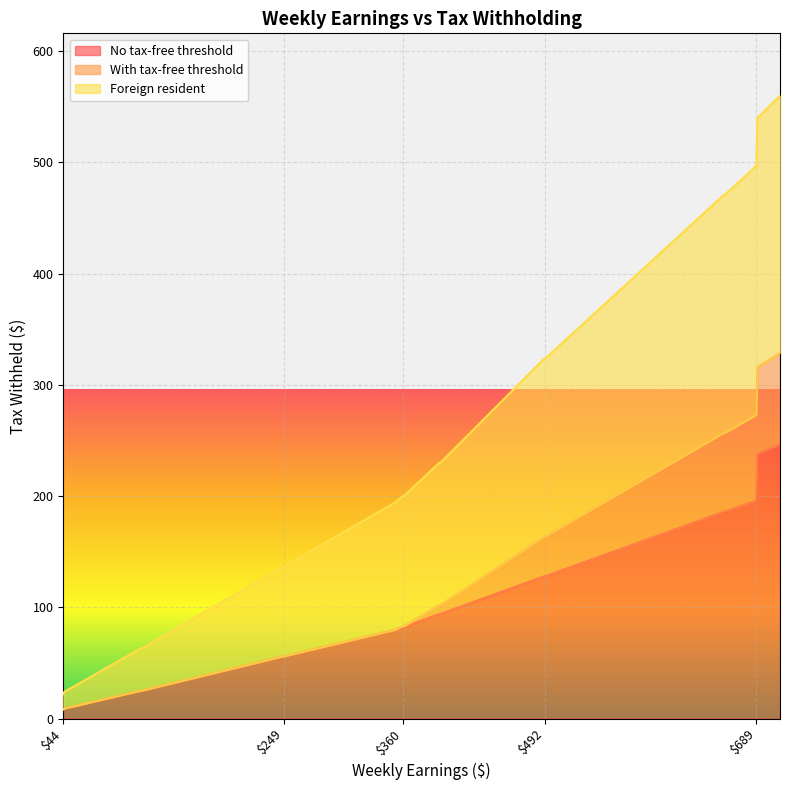

True or false: No tax-free threshold has a value of 98 at 660.

False